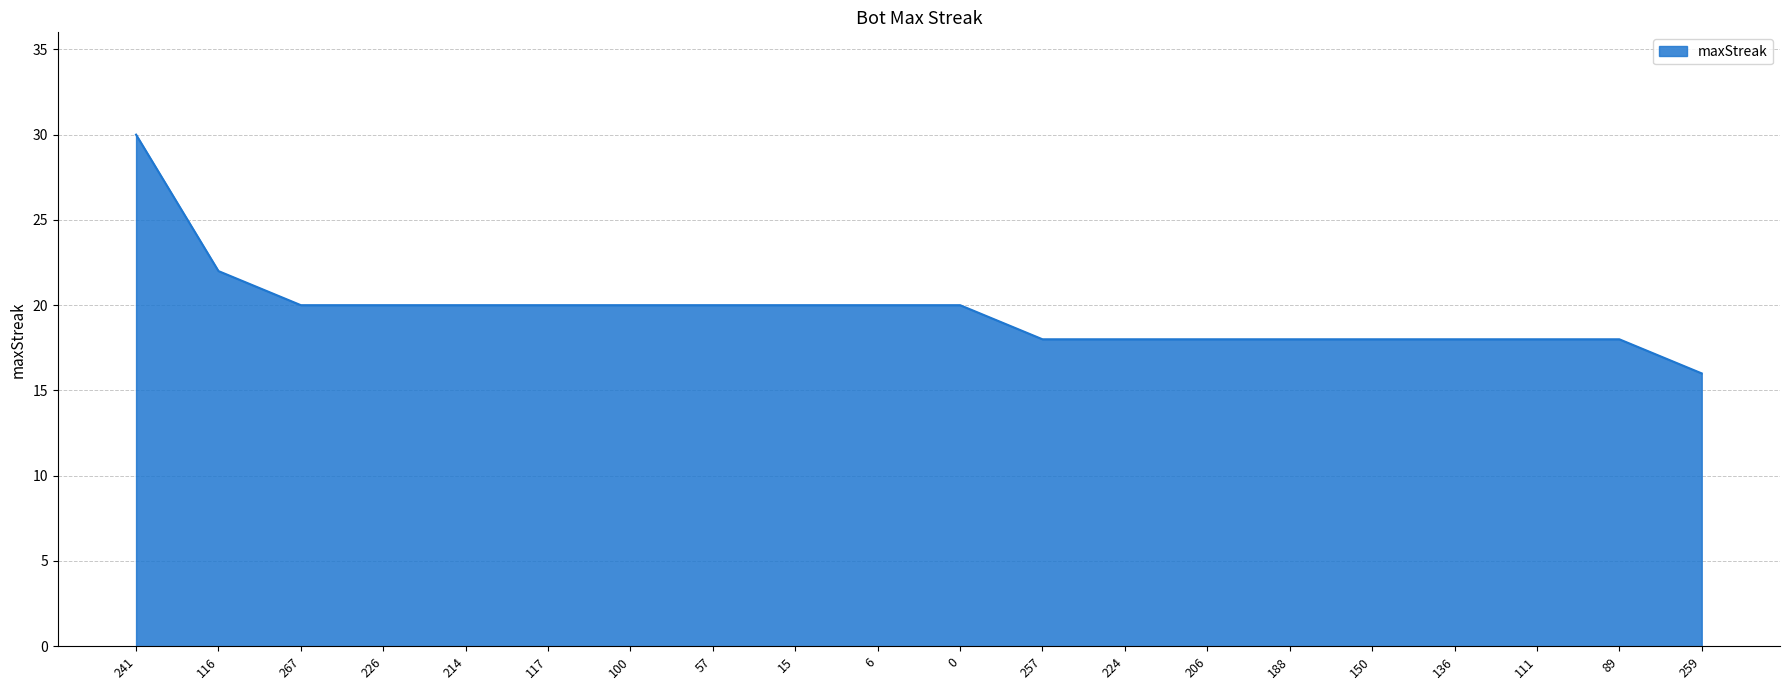

What is the difference between the values at 150 and 57?

2